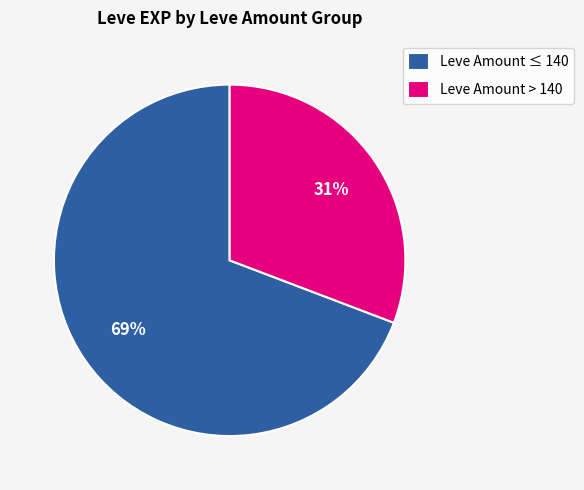

To the nearest percent, what percentage of the pie is Leve Amount ≤ 140?

69%